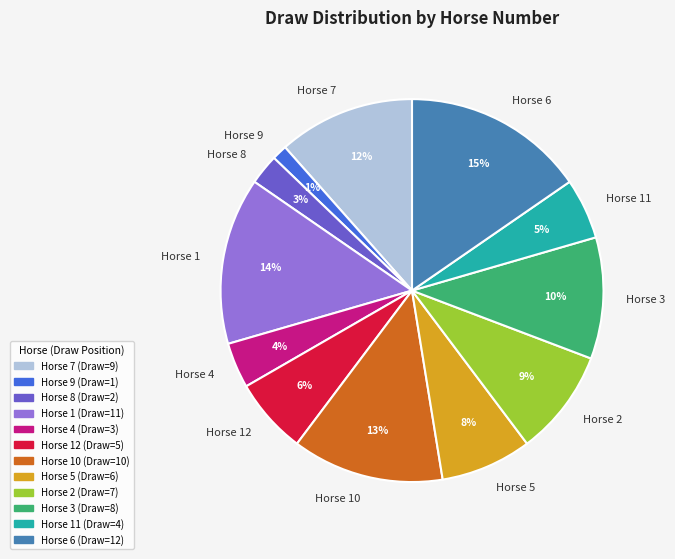

To the nearest percent, what is the average slice percentage?

8%